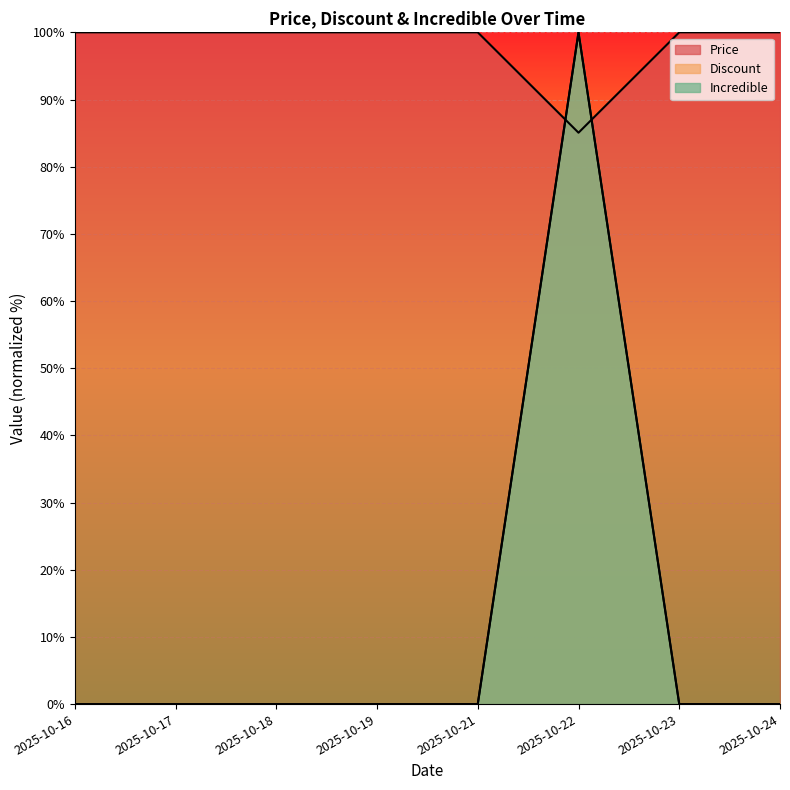

True or false: Discount has more than 2 points higher than both neighbors.

False